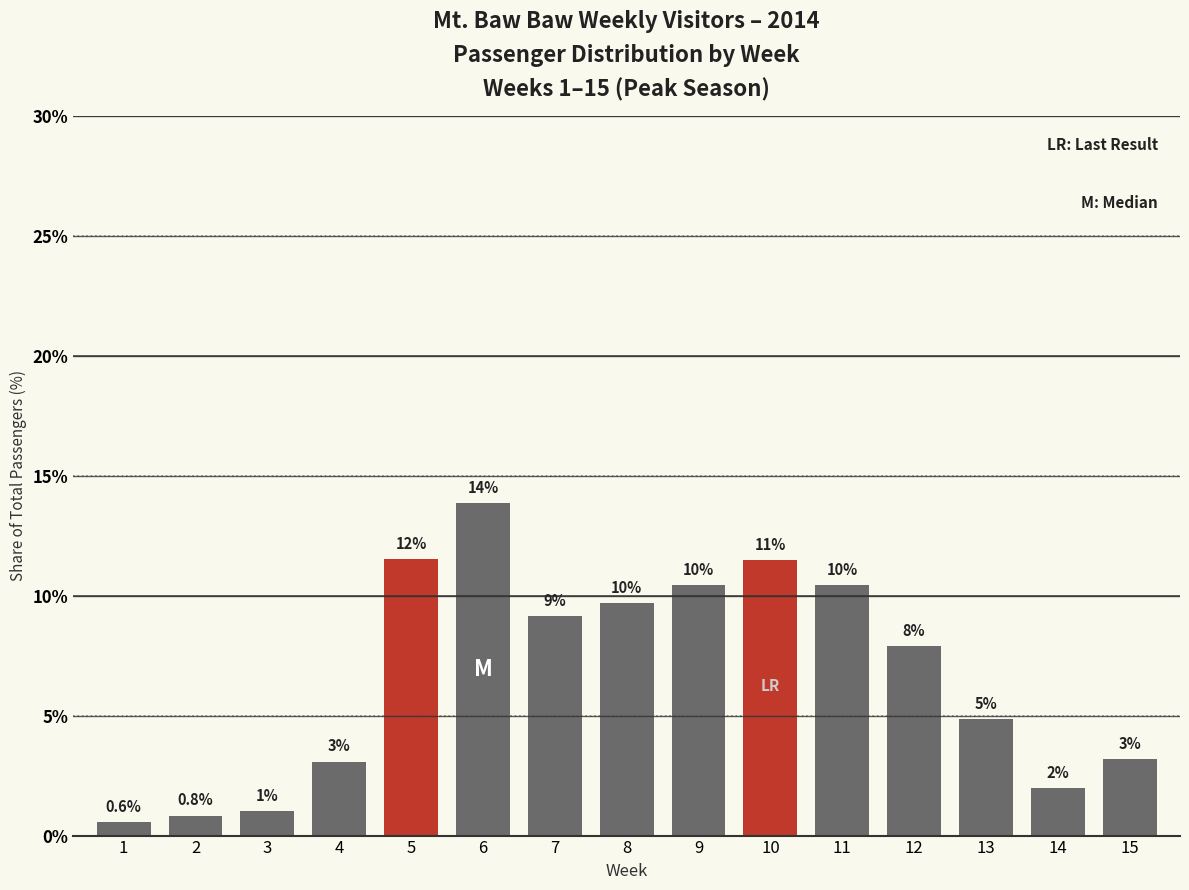

How many bars are there in total?

15